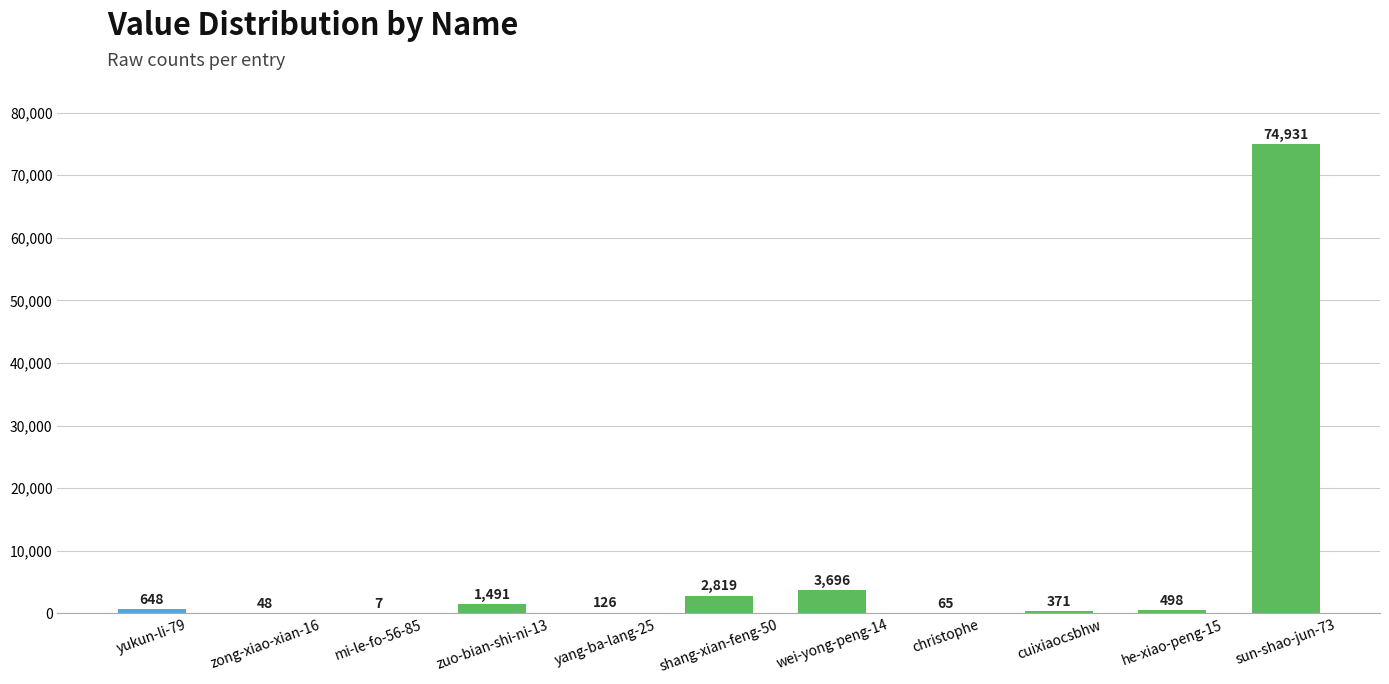

Which label corresponds to the largest value in the chart?

sun-shao-jun-73